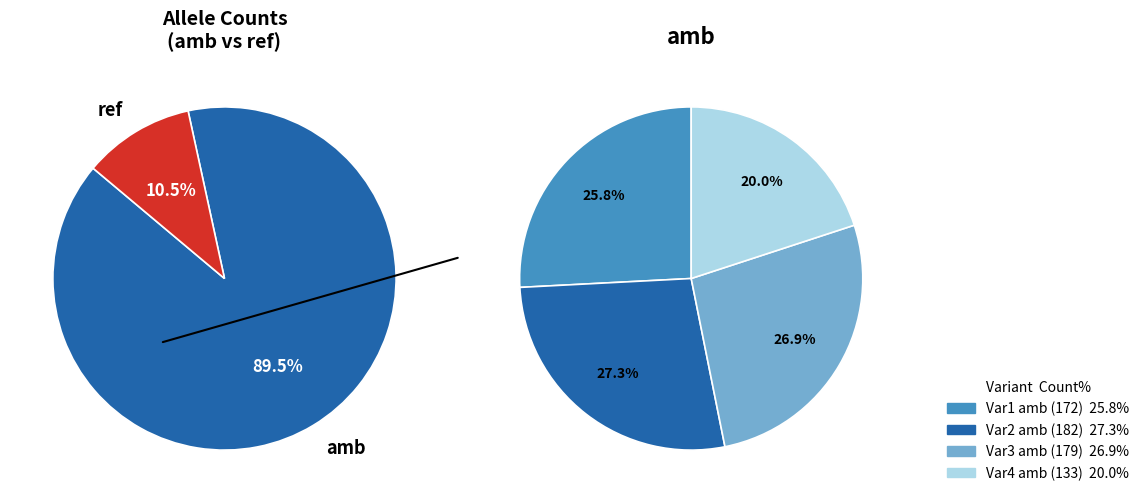

At Deletion::10:25,679,130-25,680,745(1615), list the series in order from smallest to largest.

ref, amb